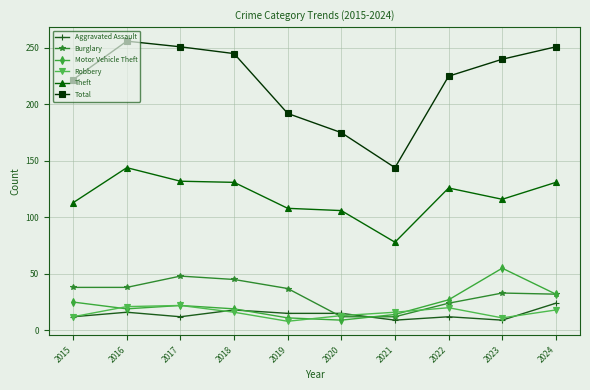

Which series ends up on top after the final intersection of Aggravated Assault and Motor Vehicle Theft?

Motor Vehicle Theft